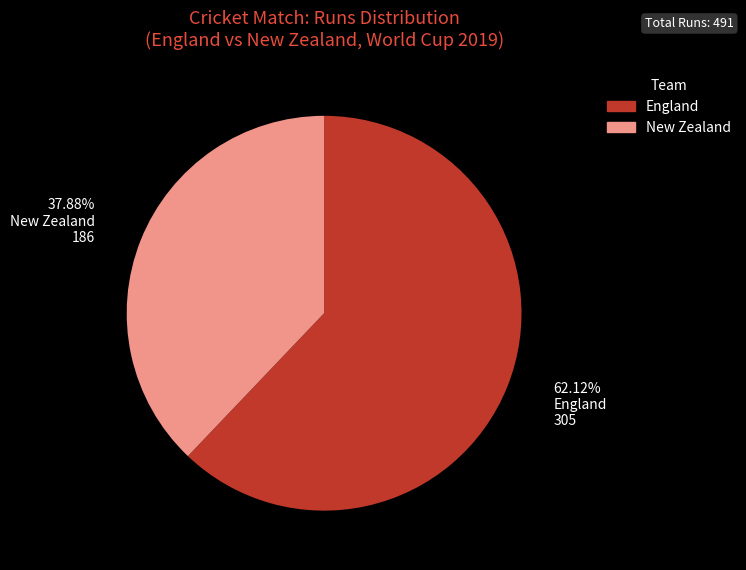

Which slice is the largest?

England